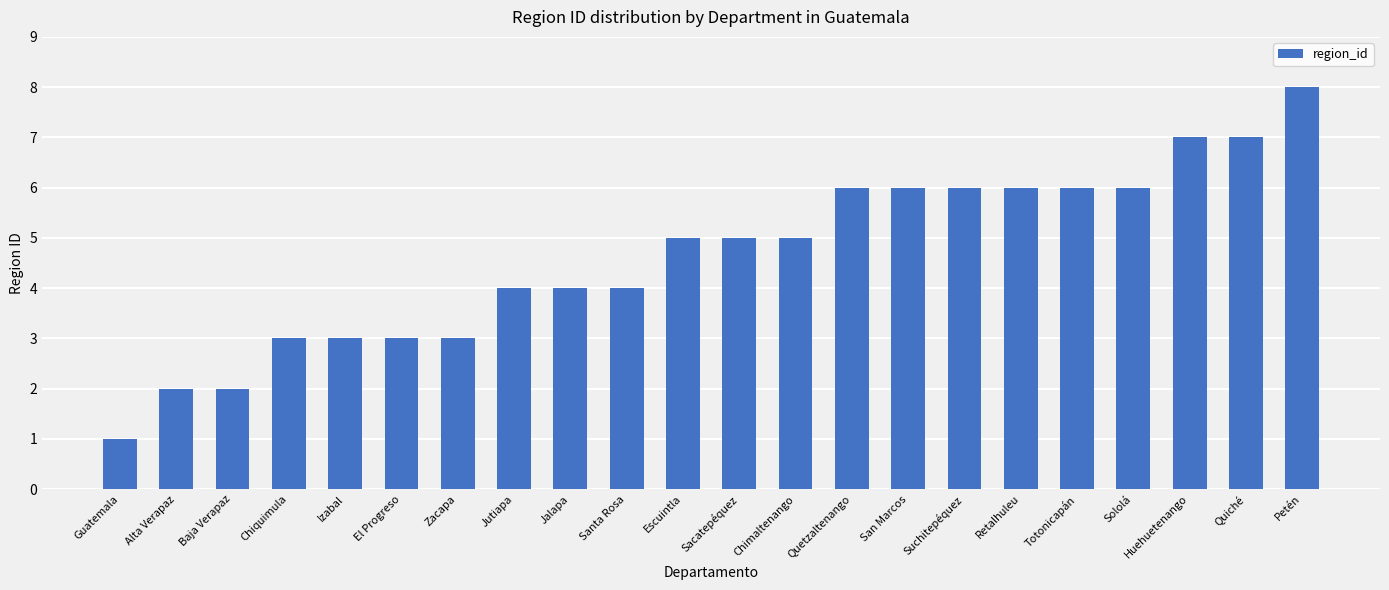

Reading left to right, what are all the values shown in this chart?

Guatemala=1	Alta Verapaz=2	Baja Verapaz=2	Chiquimula=3	Izabal=3	El Progreso=3	Zacapa=3	Jutiapa=4	Jalapa=4	Santa Rosa=4	Escuintla=5	Sacatepéquez=5	Chimaltenango=5	Quetzaltenango=6	San Marcos=6	Suchitepéquez=6	Retalhuleu=6	Totonicapán=6	Sololá=6	Huehuetenango=7	Quiché=7	Petén=8